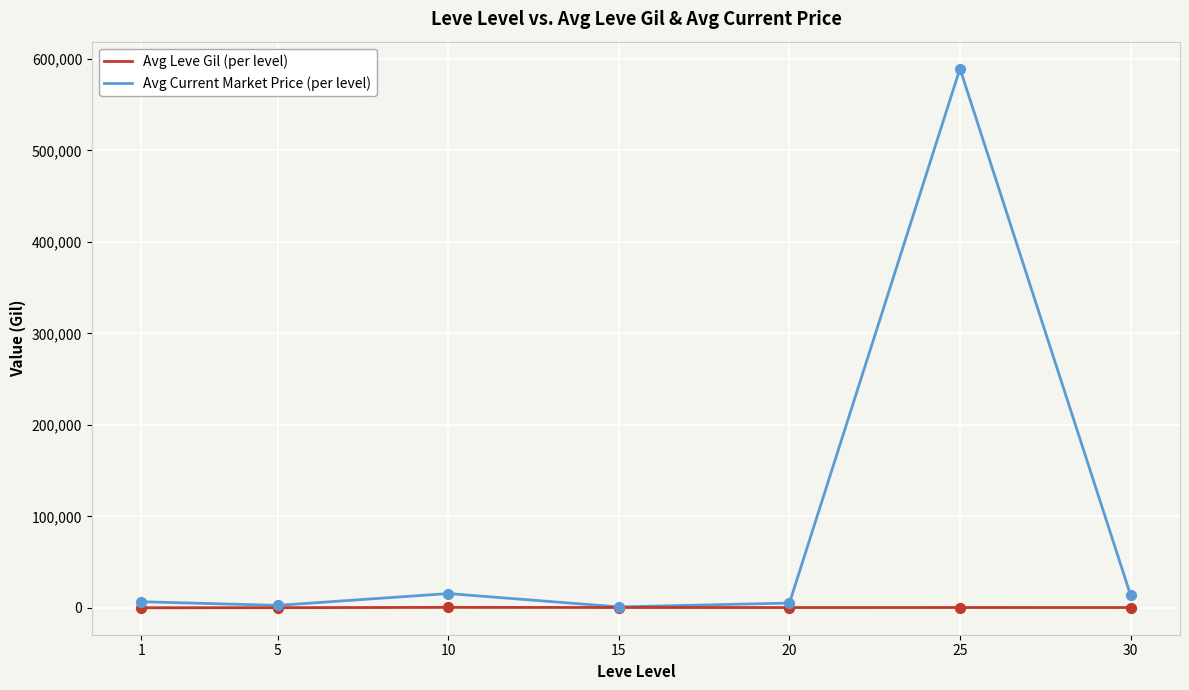

What are all the series names shown in the legend?

Avg Leve Gil (per level), Avg Current Market Price (per level)